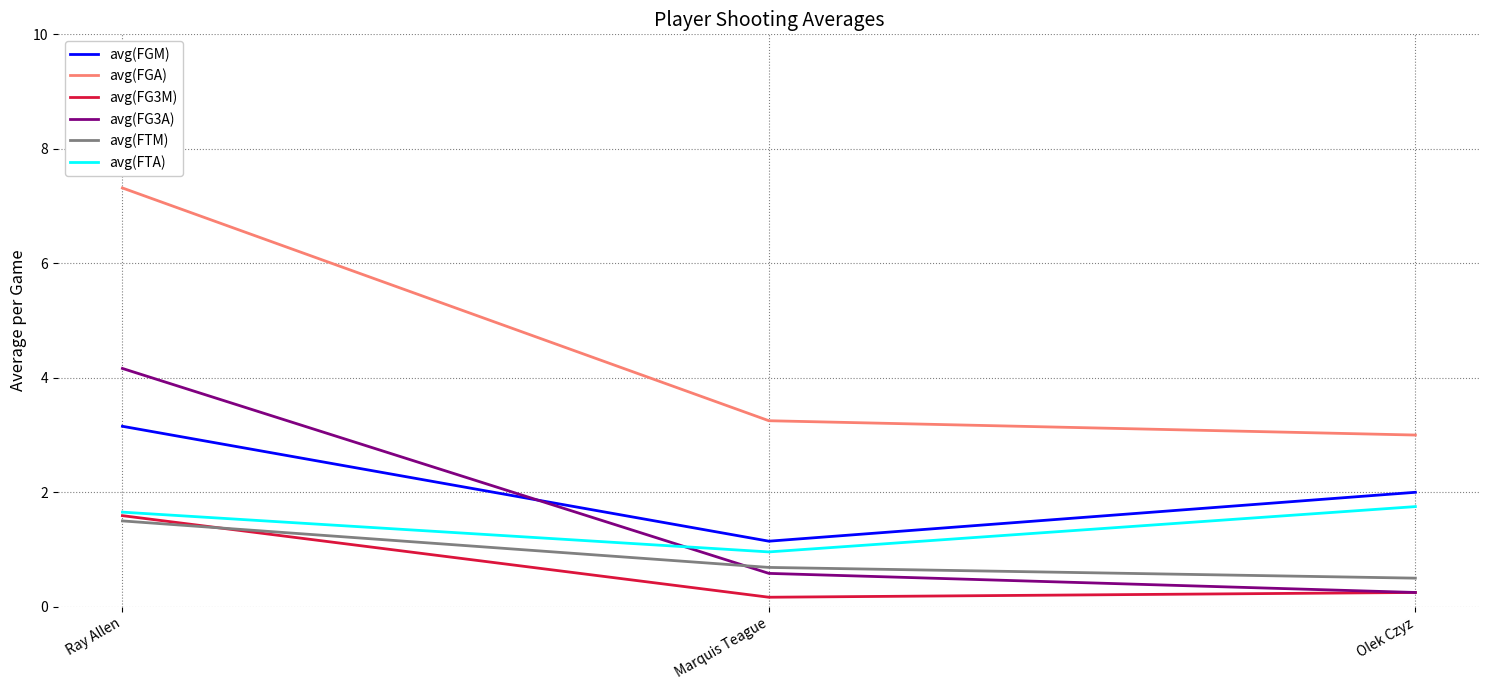

What is the difference between the second highest and minimum values in the avg(FGM) series?

0.9